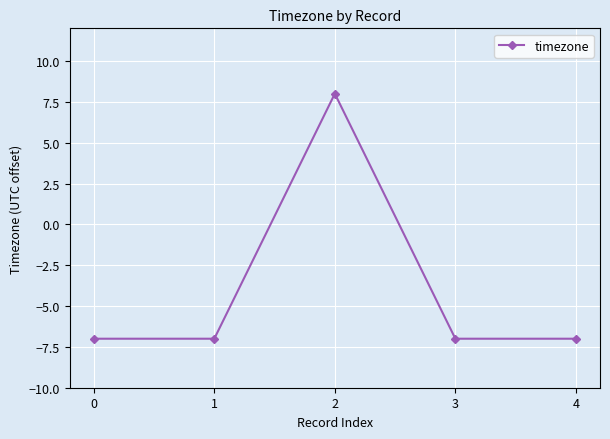

How many data points does each series have?

5